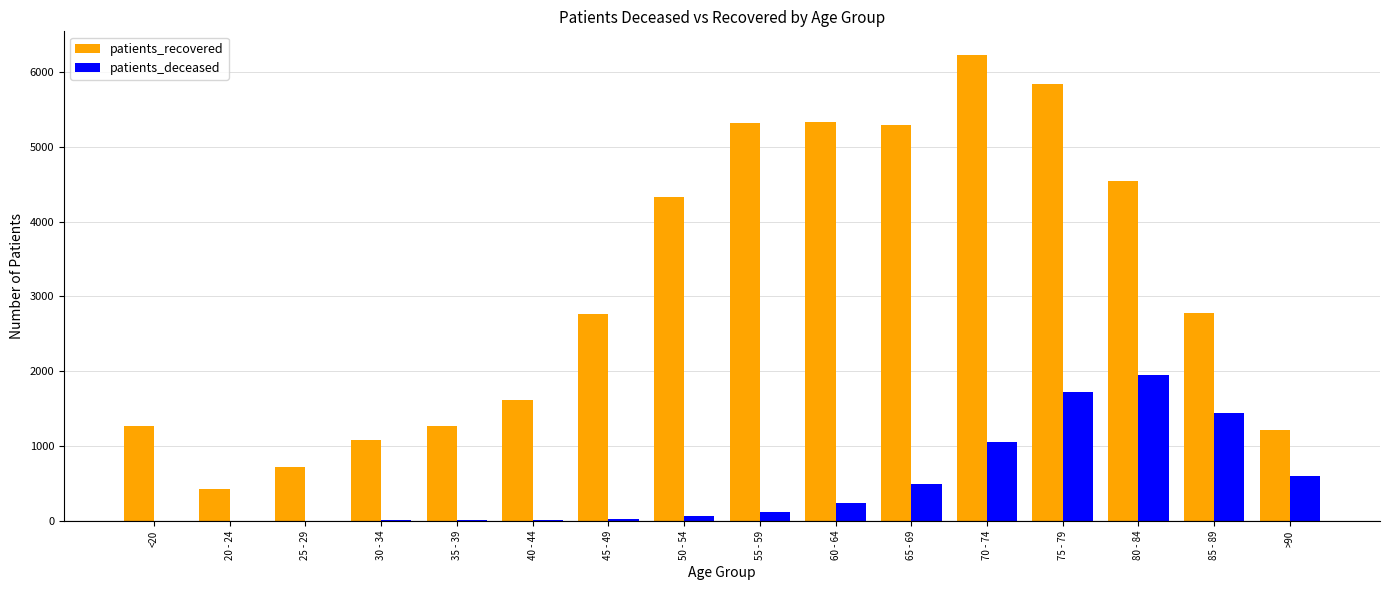

What is the sum of all patients_deceased values?

7782